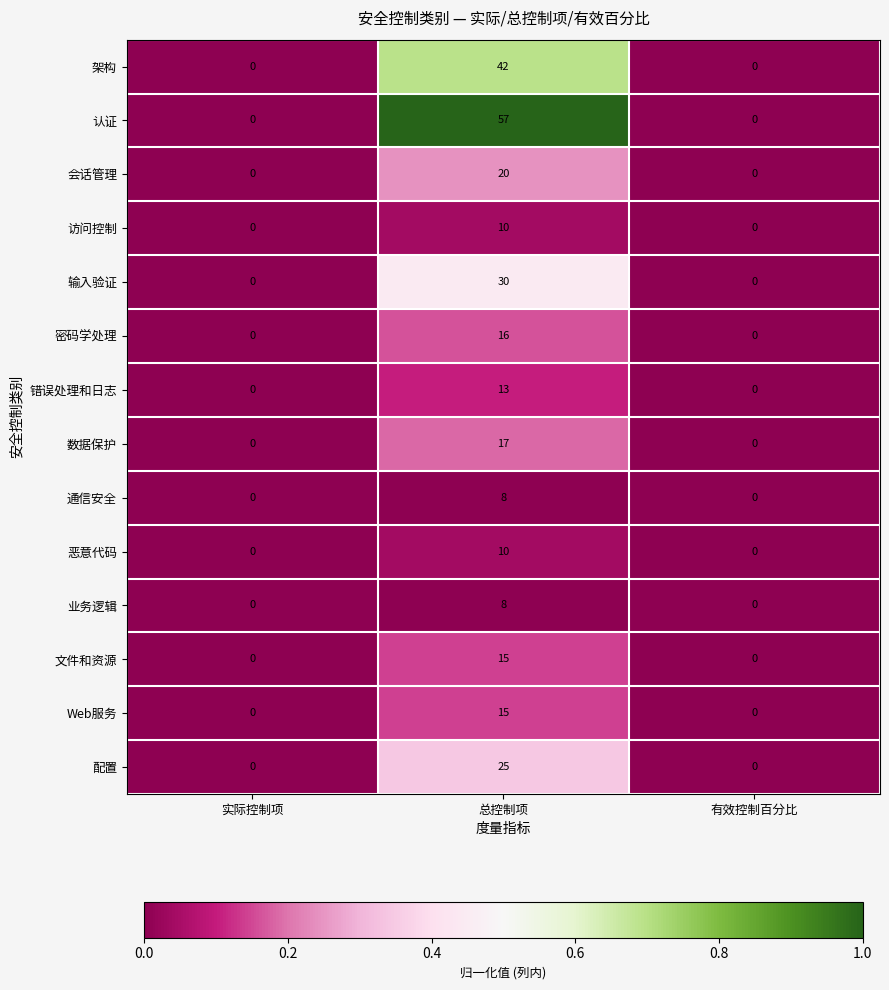

Which series has the largest total across all categories?

认证